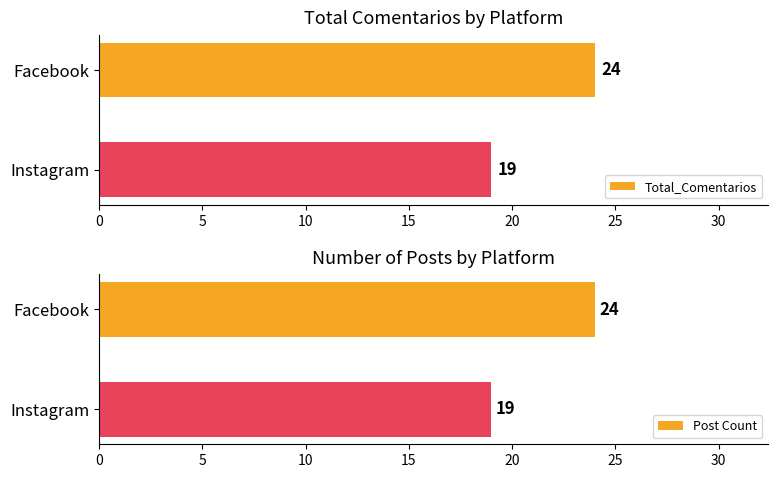

Which series has the largest total across all categories?

Total_Comentarios